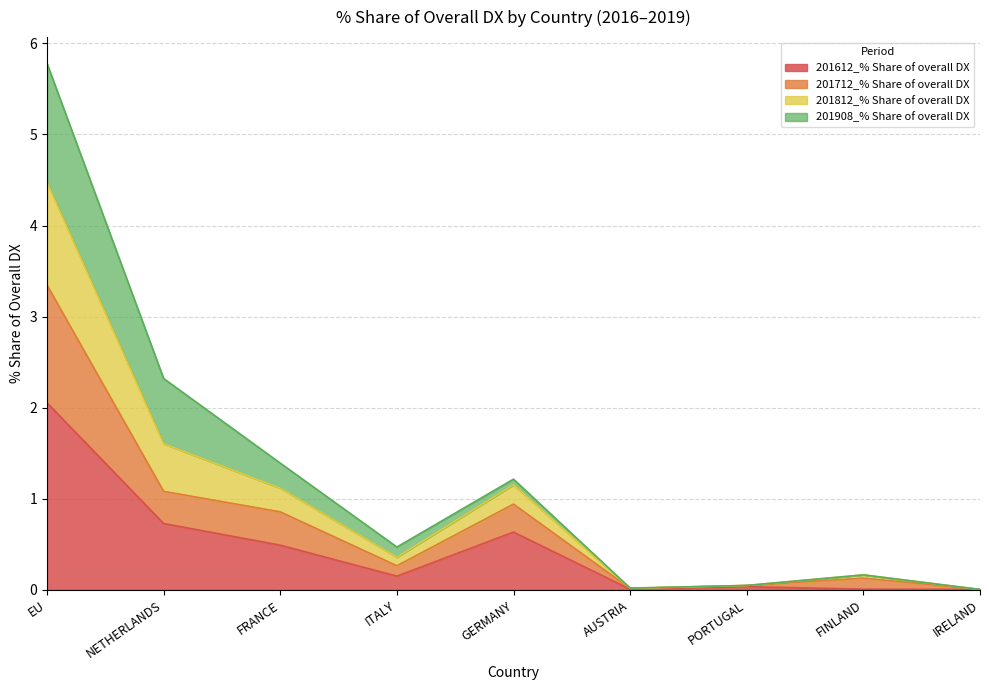

True or false: 201812_% Share of overall DX has more than 1 points higher than both neighbors.

True